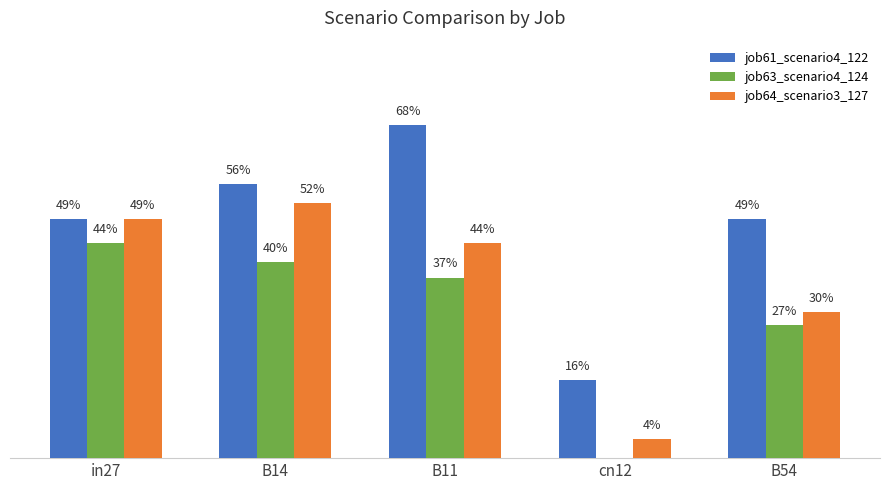

Which series has the largest total across all categories?

job61_scenario4_122